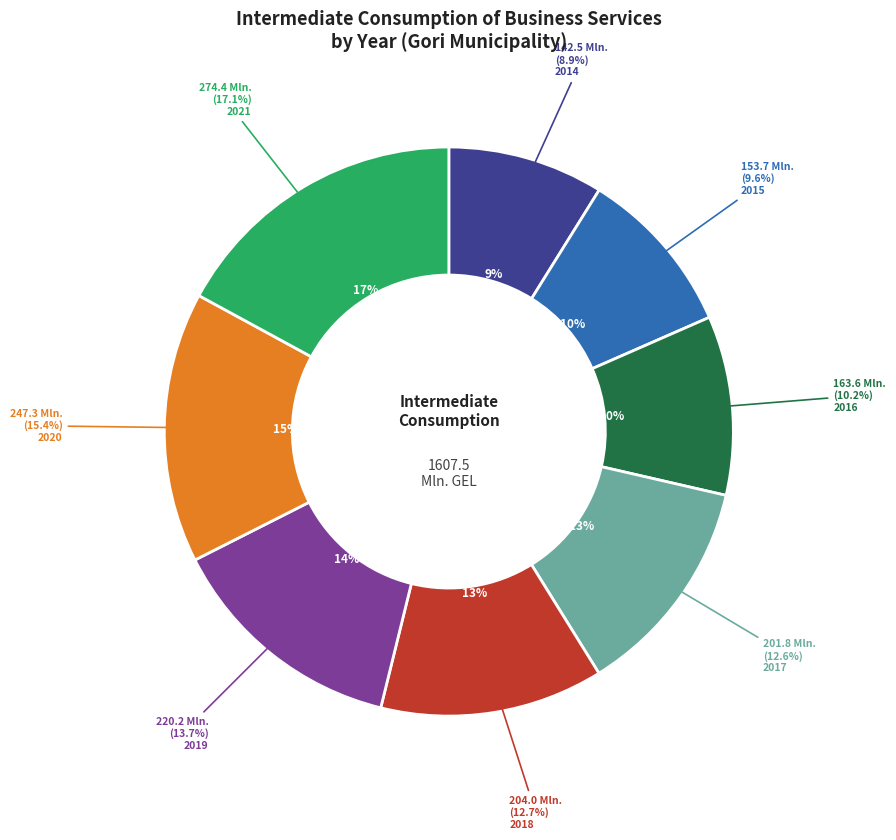

The 2014 slice represents 9% of the pie. True or false?

True